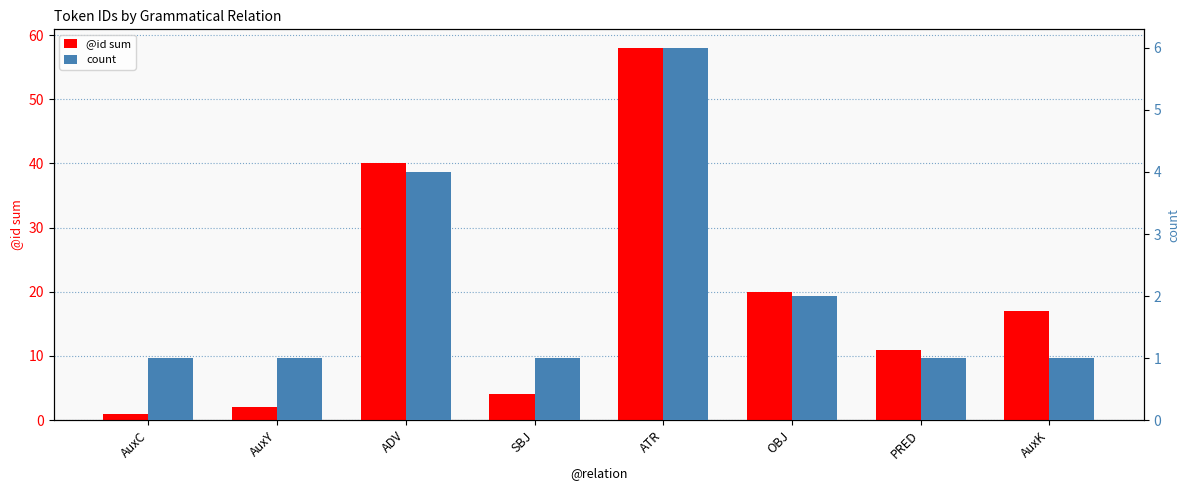

Reading right to left, what are all the values shown in this chart?

@id sum: AuxK=17	PRED=11	OBJ=20	ATR=58	SBJ=4	ADV=40	AuxY=2	AuxC=1
count: AuxK=1	PRED=1	OBJ=2	ATR=6	SBJ=1	ADV=4	AuxY=1	AuxC=1